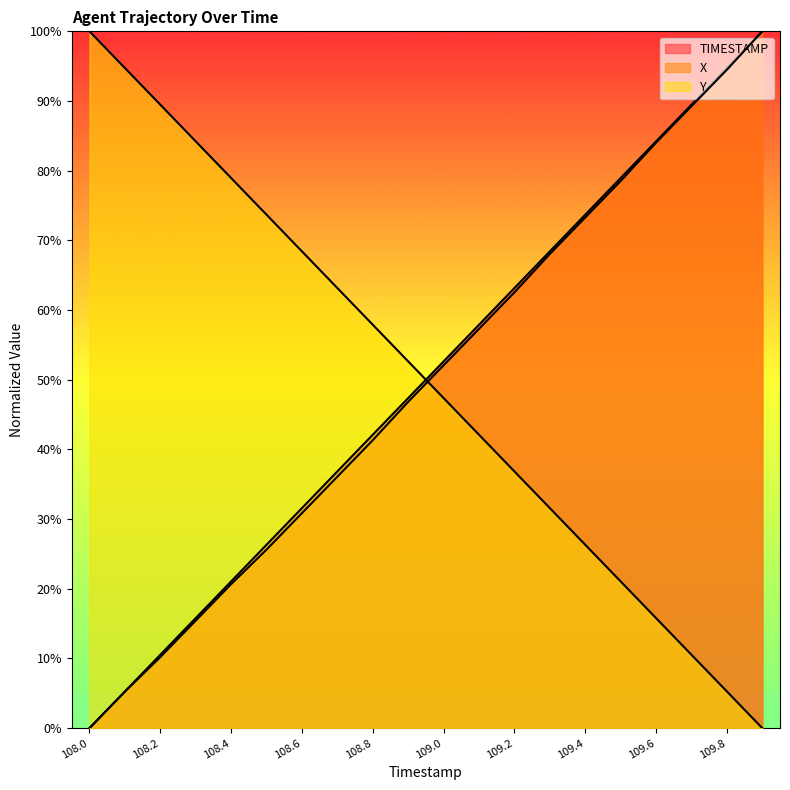

Where do X and Y first cross each other?

108.9 and 109.0